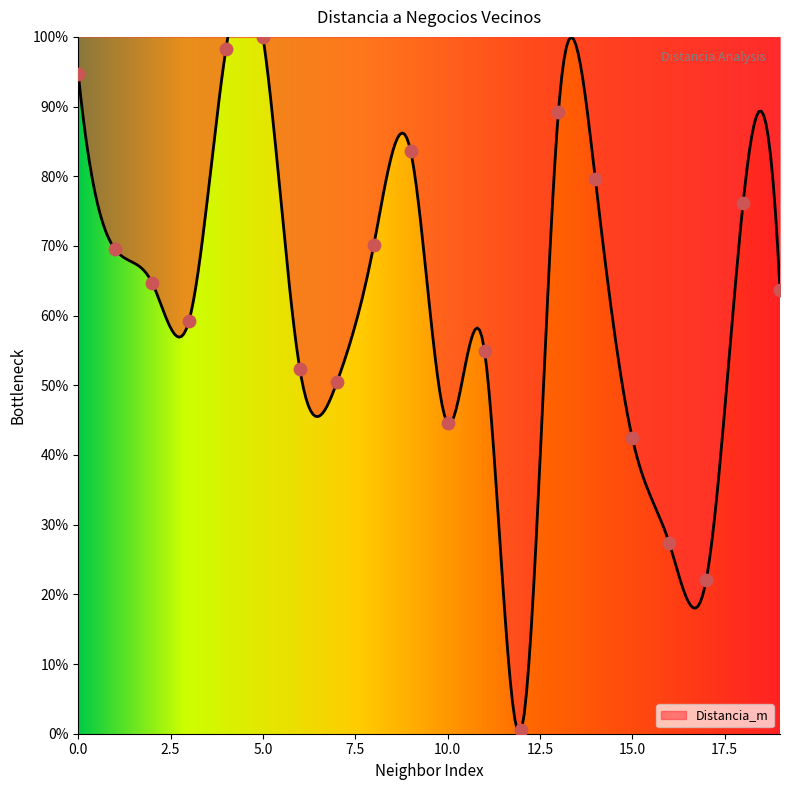

Which has a higher value, 5 or 2?

5